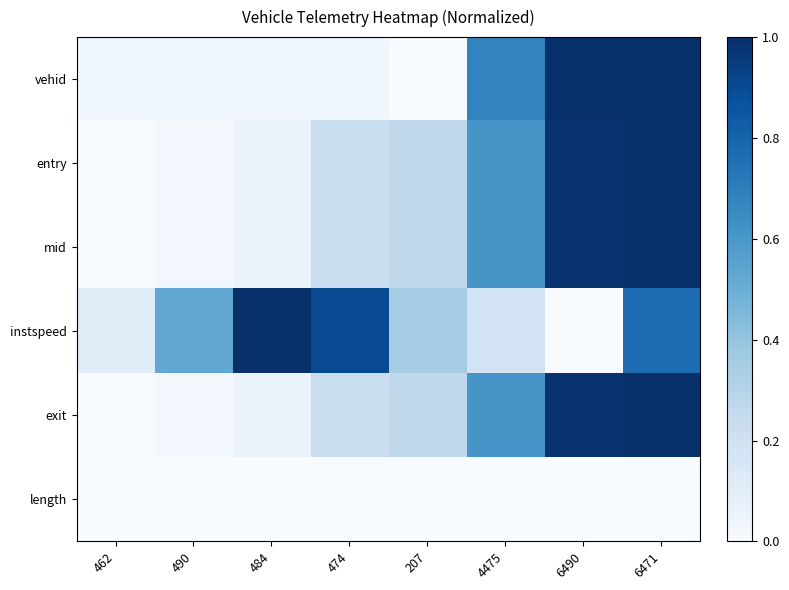

What is the maximum value shown in the chart?

1.0